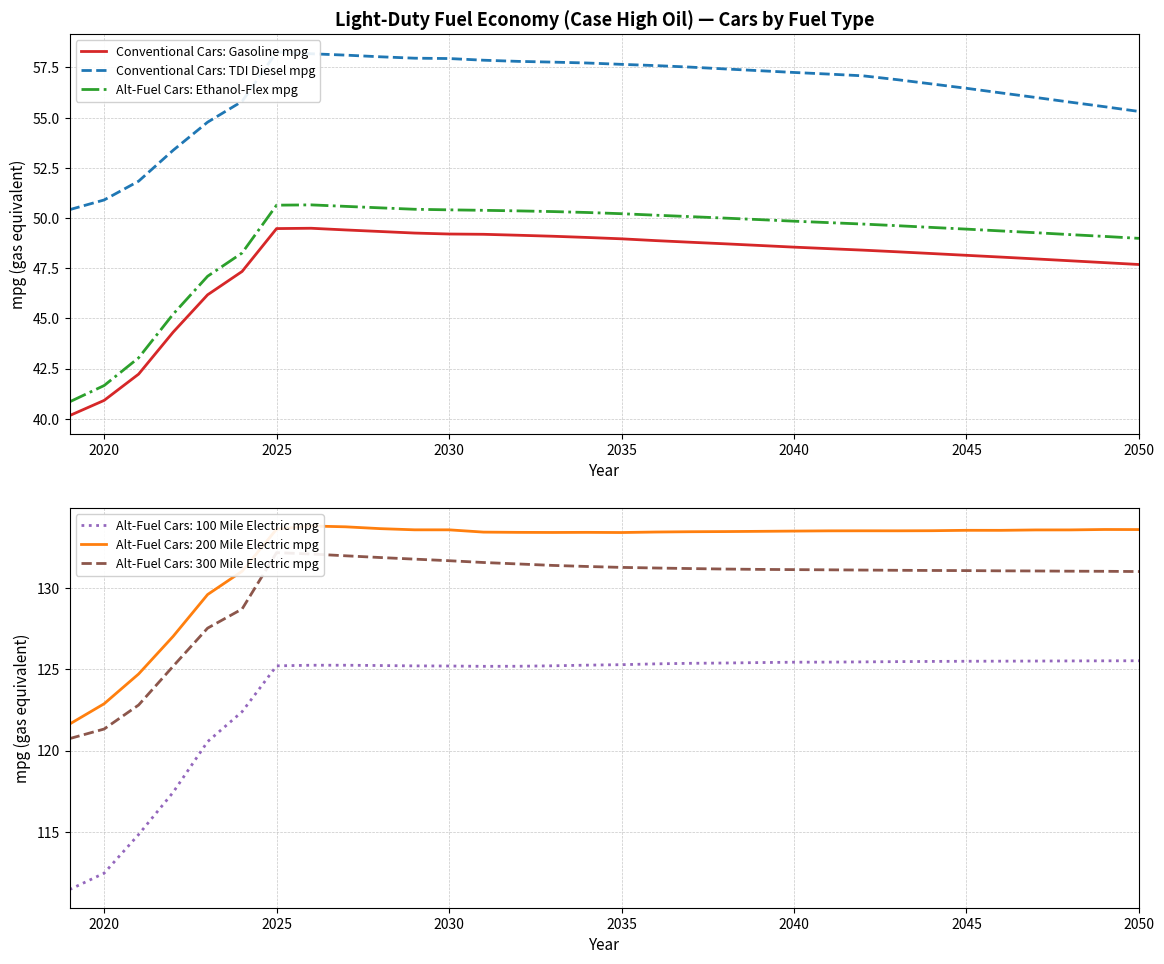

What is the lowest value of the Alt-Fuel Cars: Ethanol-Flex mpg series?

40.8